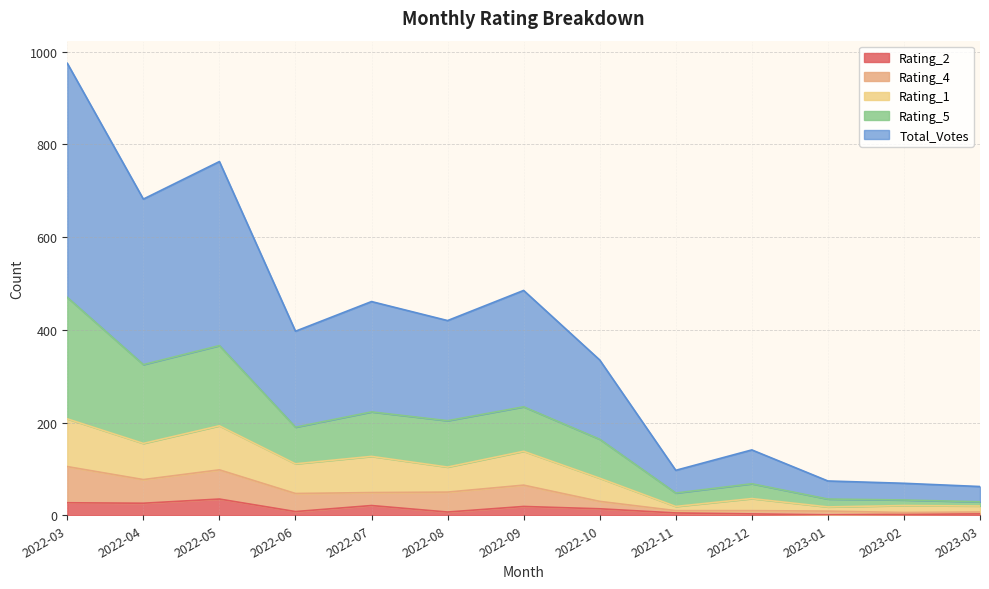

How many lines are shown in the chart?

5